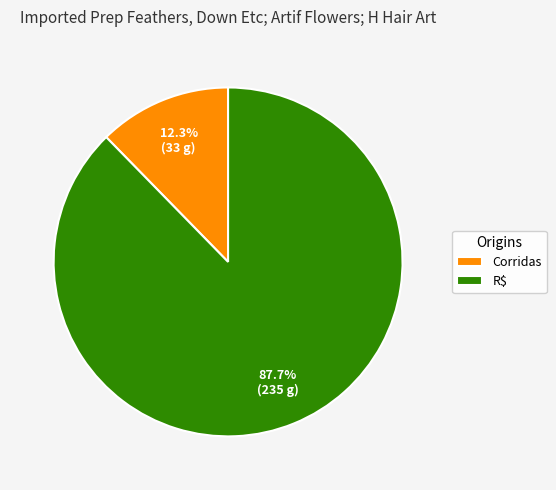

Which category has the biggest portion of the pie?

R$